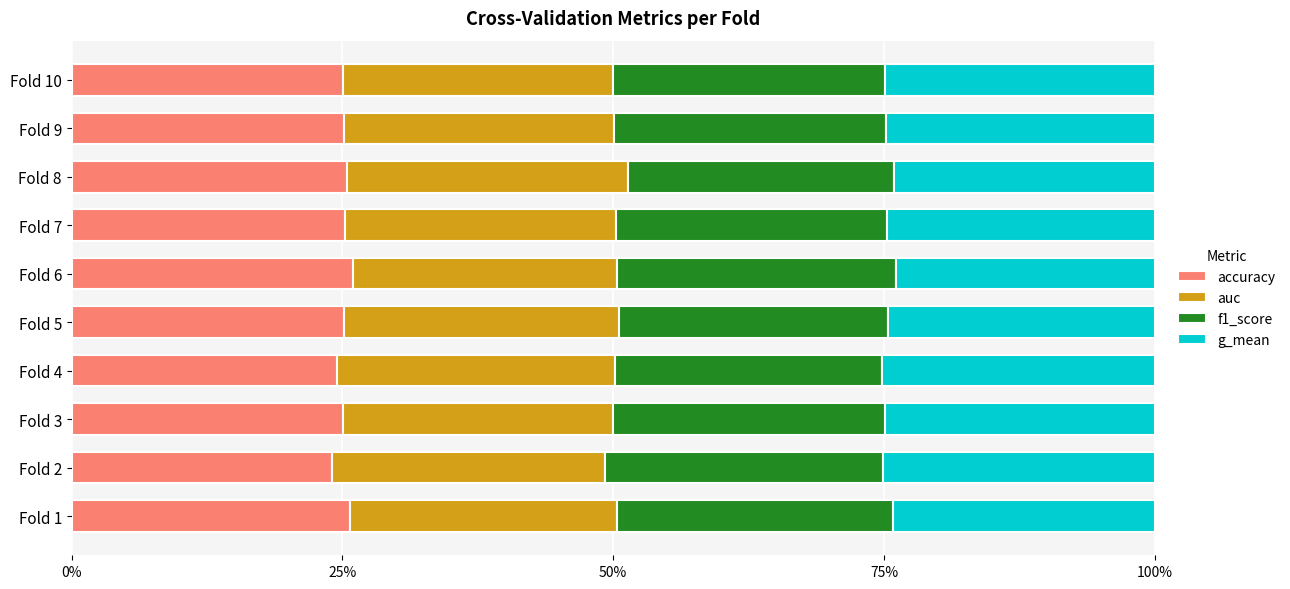

What position from the left is 7?

8